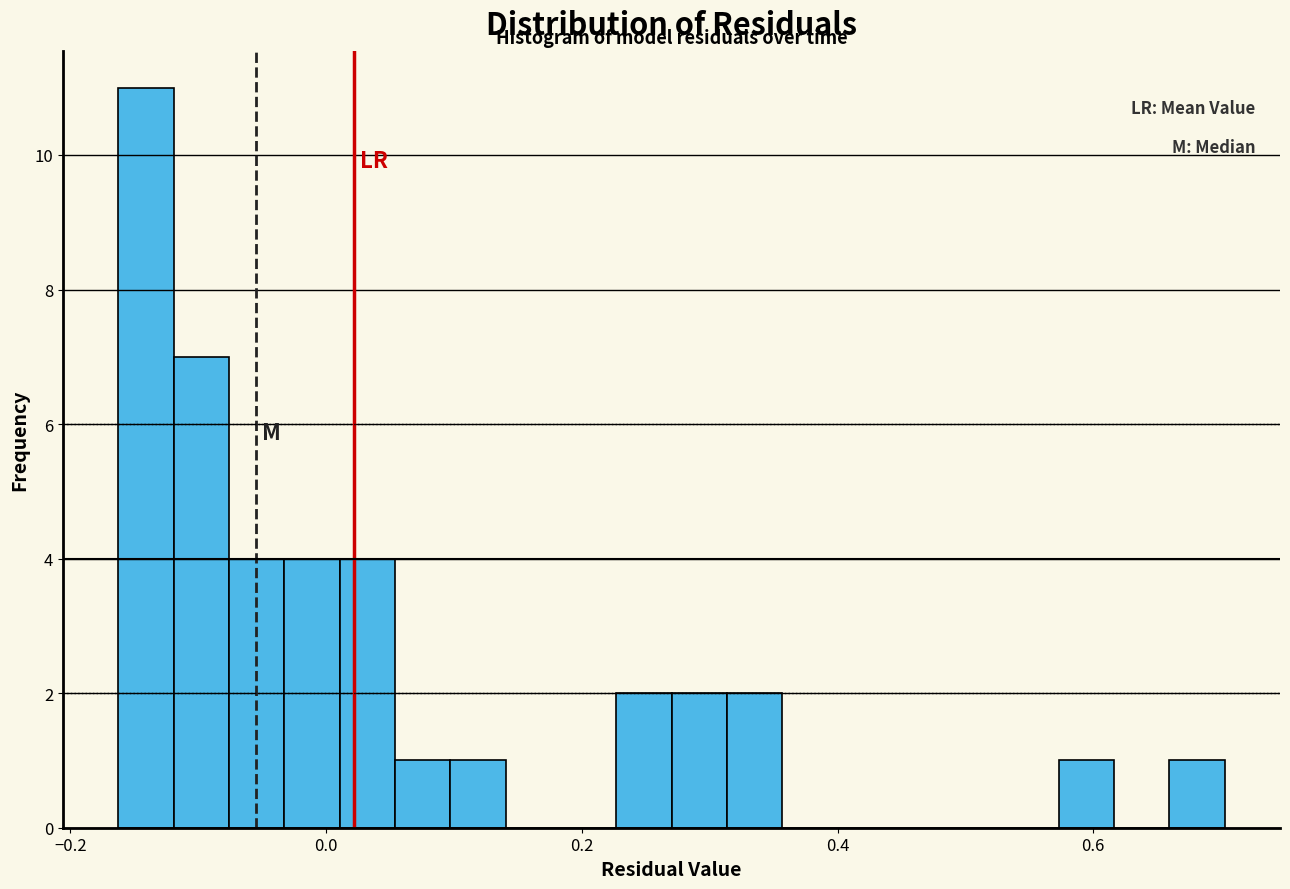

Read against the x-axis, roughly where is the centre of the tallest bar?

-0.14